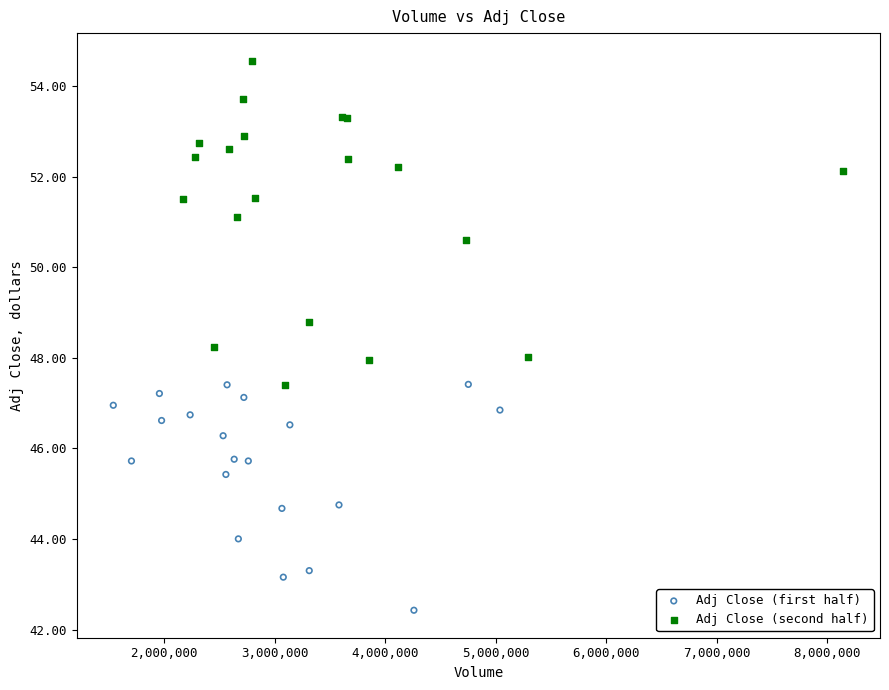

Which series has the largest Y range (max minus min)?

Adj Close (second half)